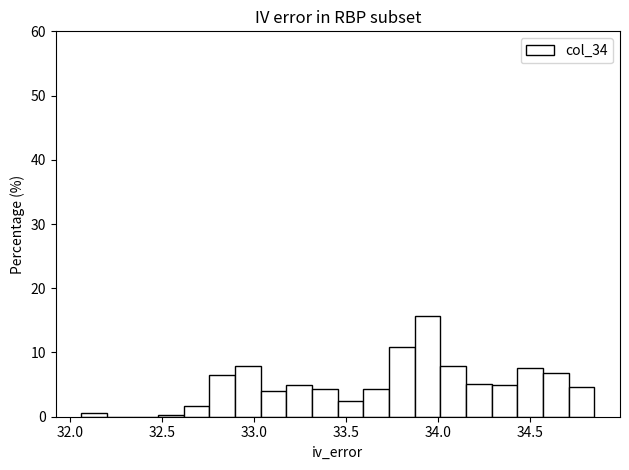

Read against the x-axis, roughly where is the centre of the tallest bar?

33.95